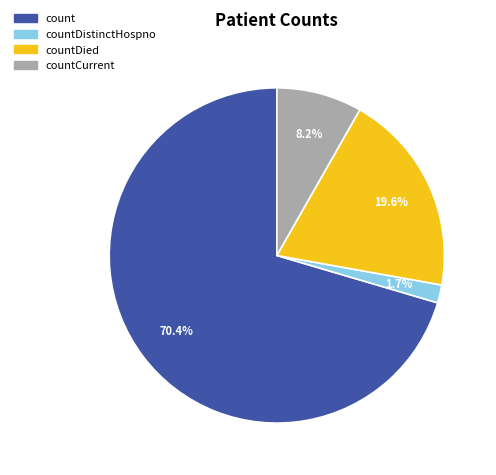

How many slices are in this pie chart?

4